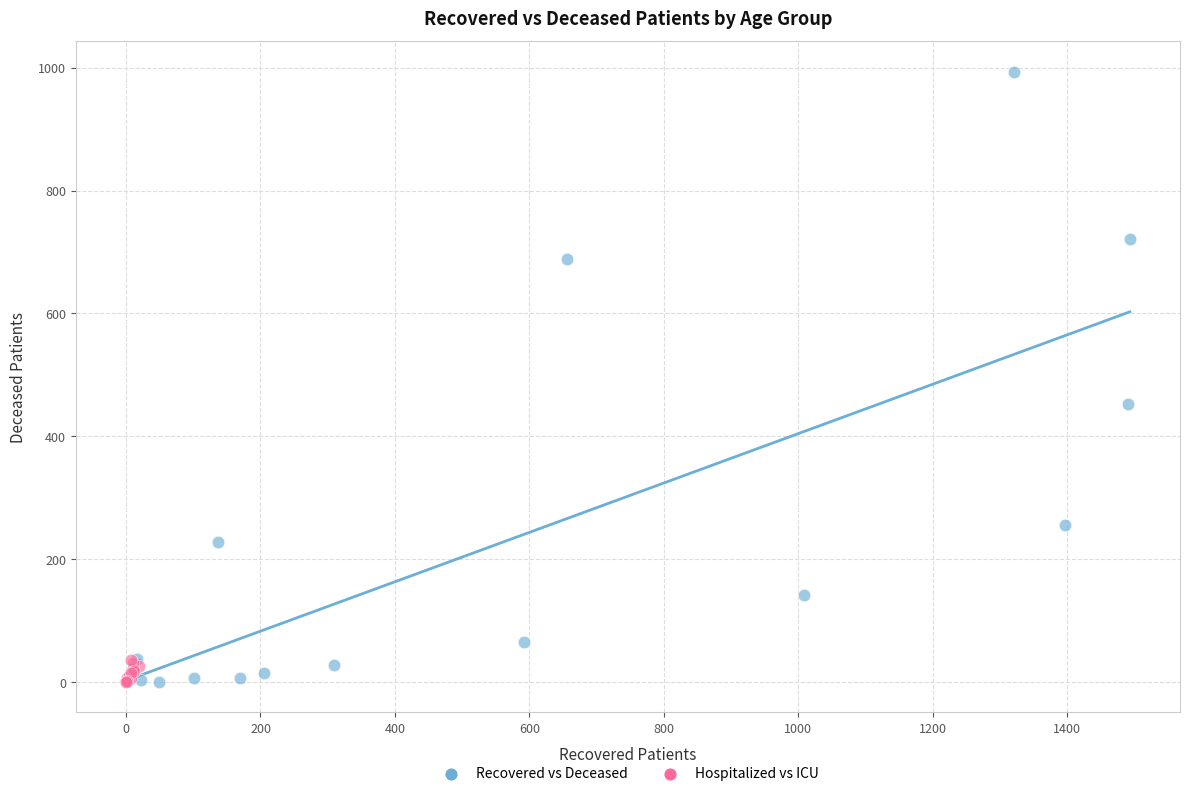

Which series has the widest spread of Y values?

Recovered vs Deceased